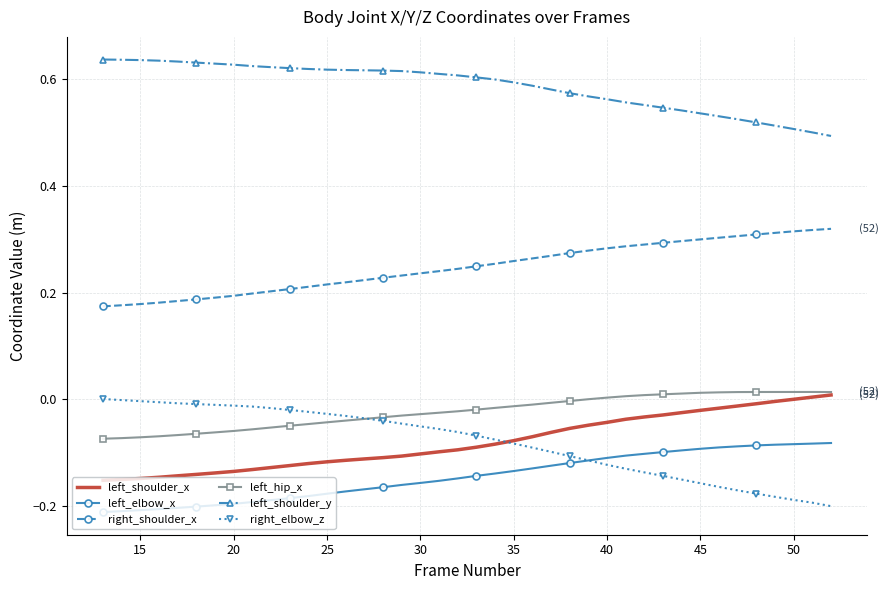

True or false: right_shoulder_x and left_shoulder_x intersect in this chart.

False